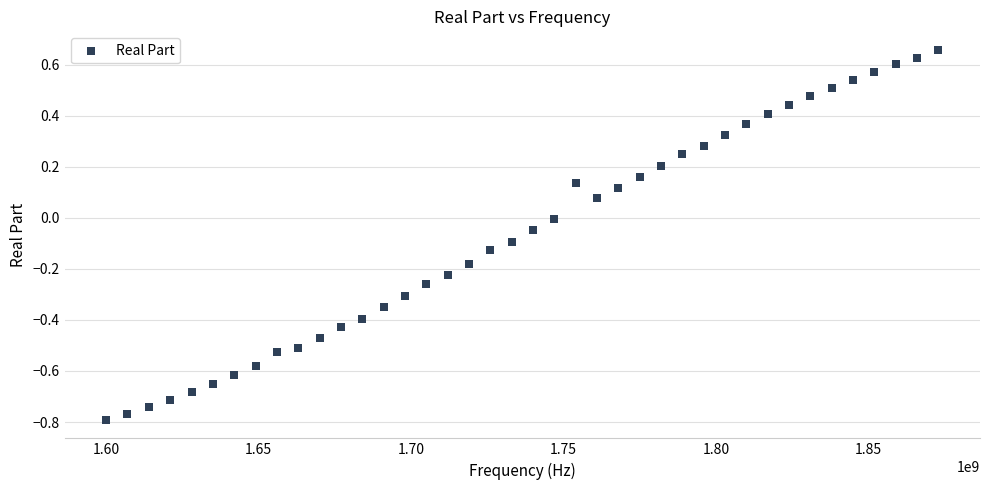

What is the range of X values (max minus min)?

273000000.0